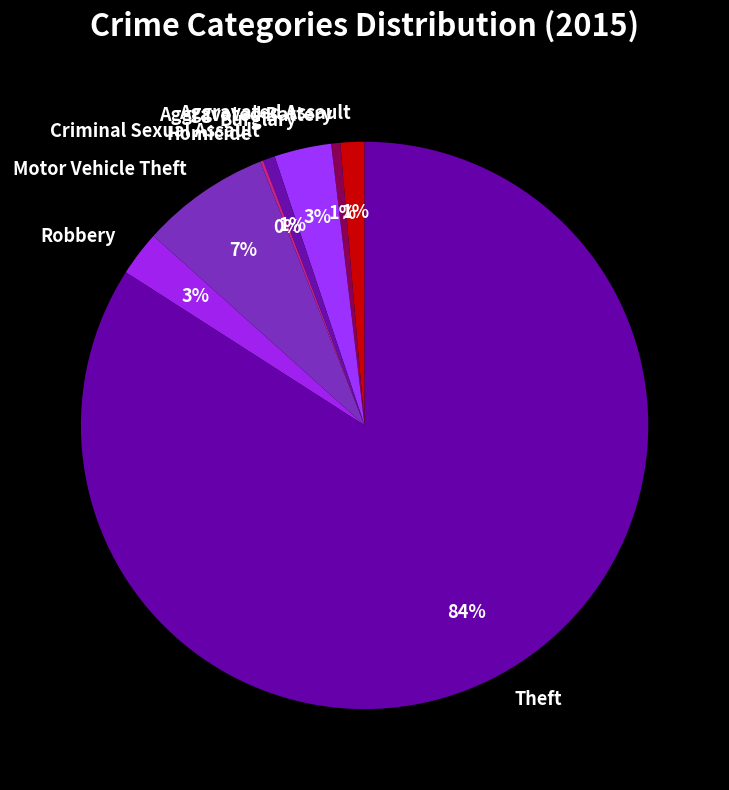

Is it true that Theft is 77% of the pie?

False